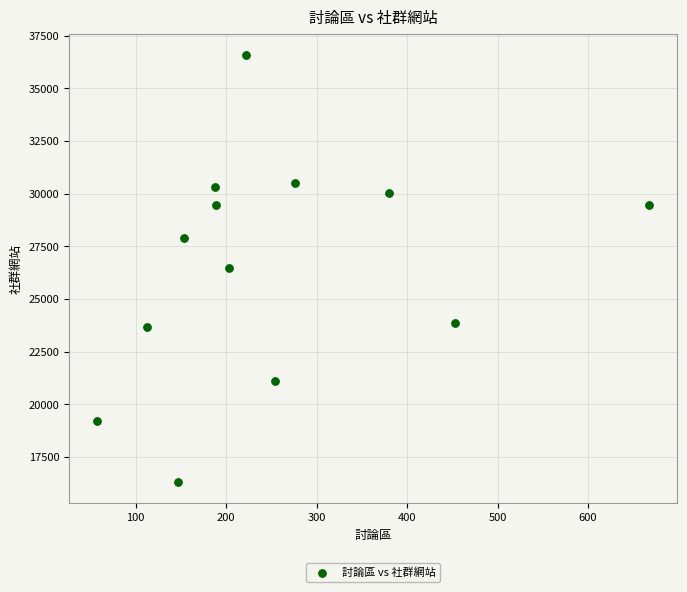

What is the range of Y values (max minus min)?

20247